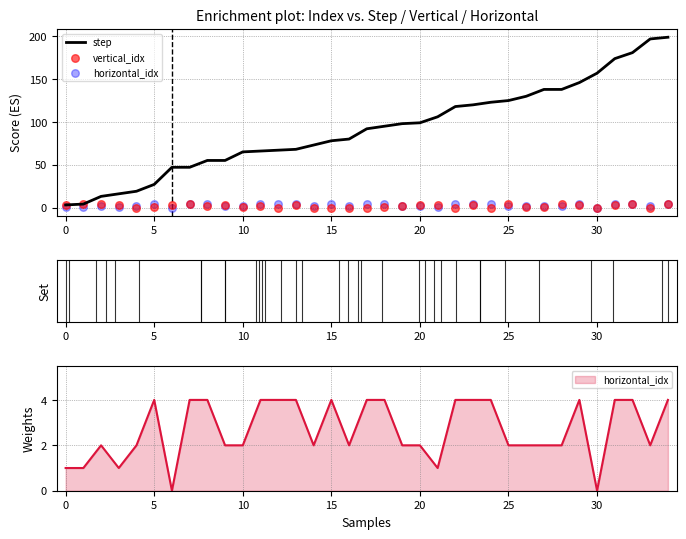

Which series has the largest Y range (max minus min)?

step